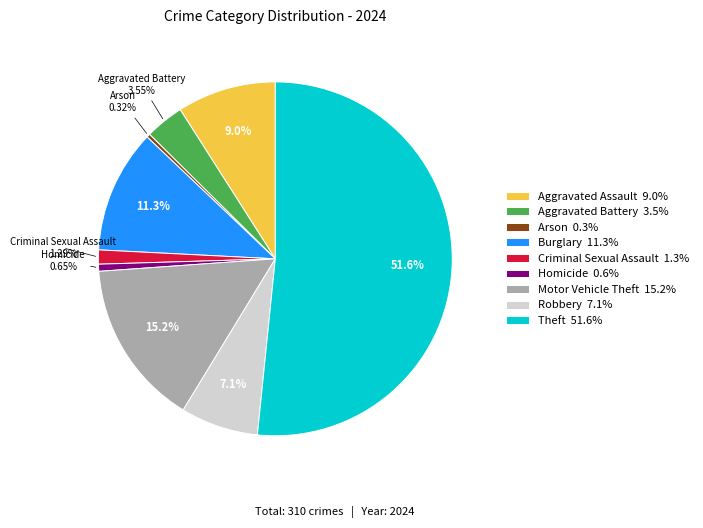

Does Theft account for over 50% of the chart?

Yes